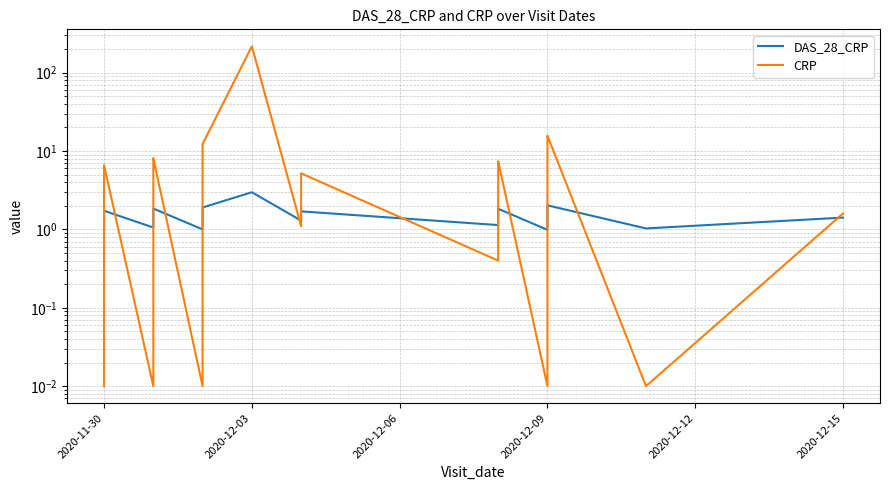

What is the value of the CRP point at the 40th from the left?

1.6